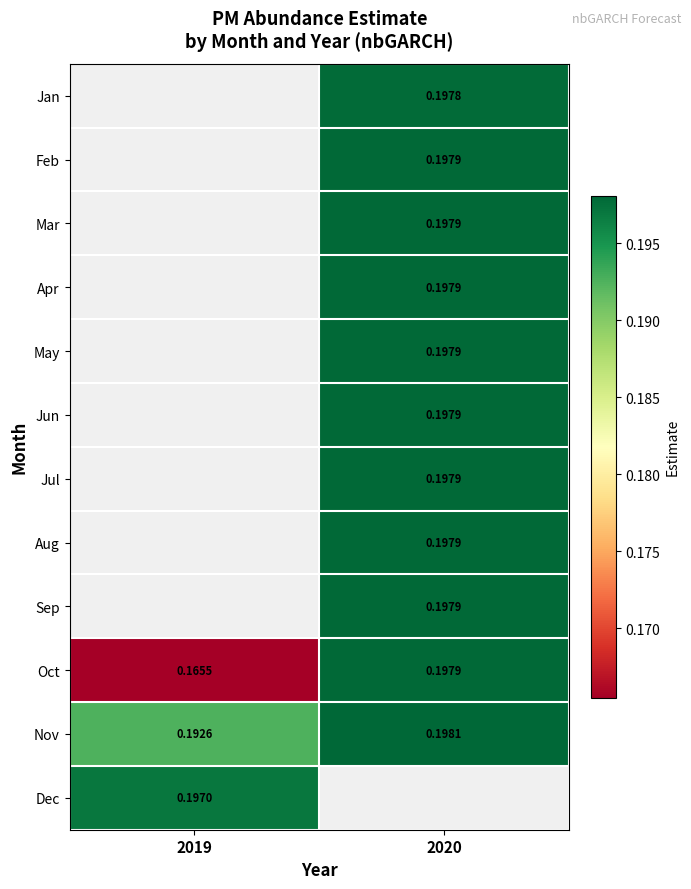

Which series has the largest total across all categories?

Nov